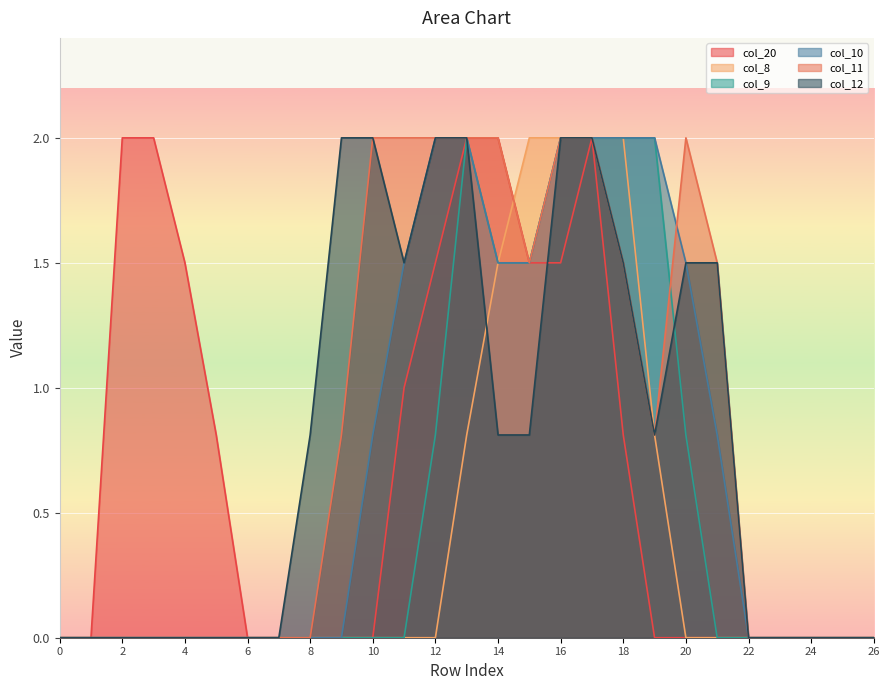

At which label is col_11 closest to 1?

9